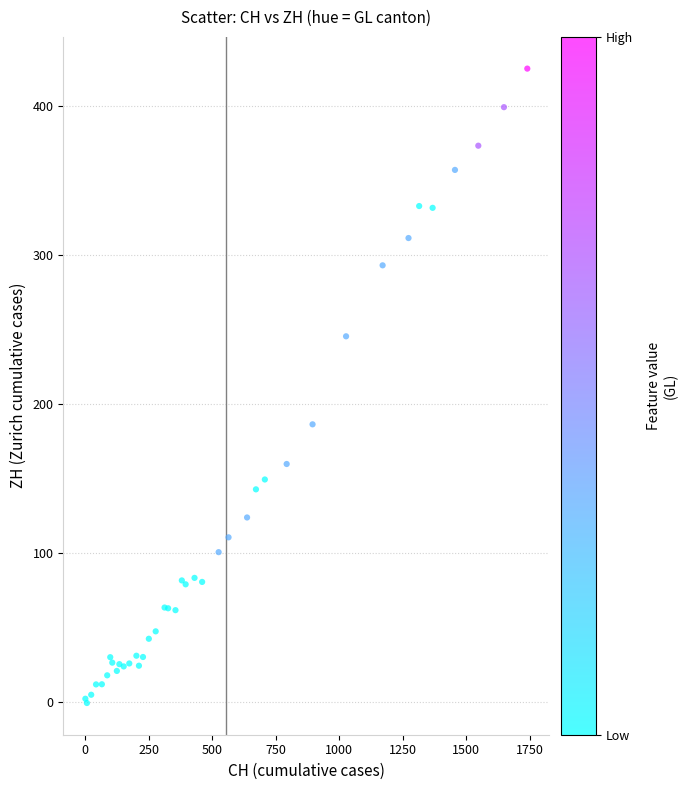

What Y value in the scatter plot is closest to 212?

186.3